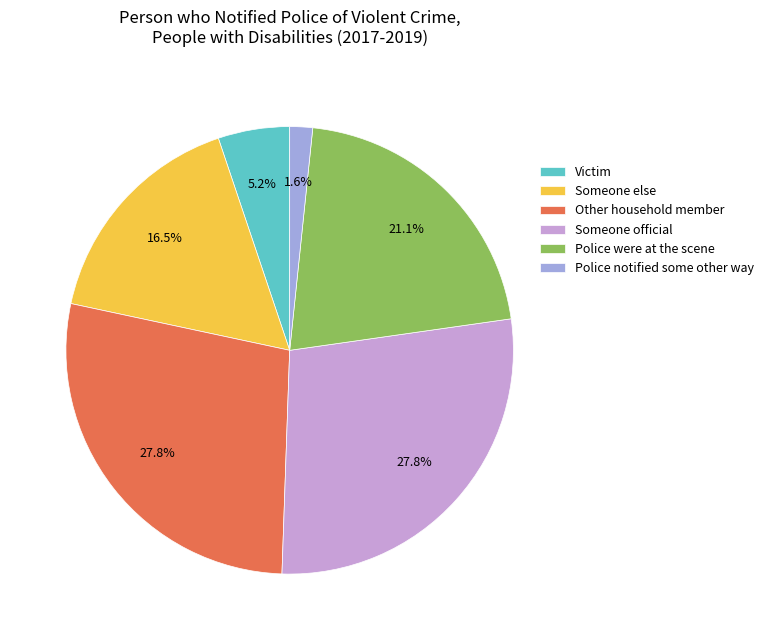

Approximately how many times larger is the value at Someone official compared to Police were at the scene?

1.3